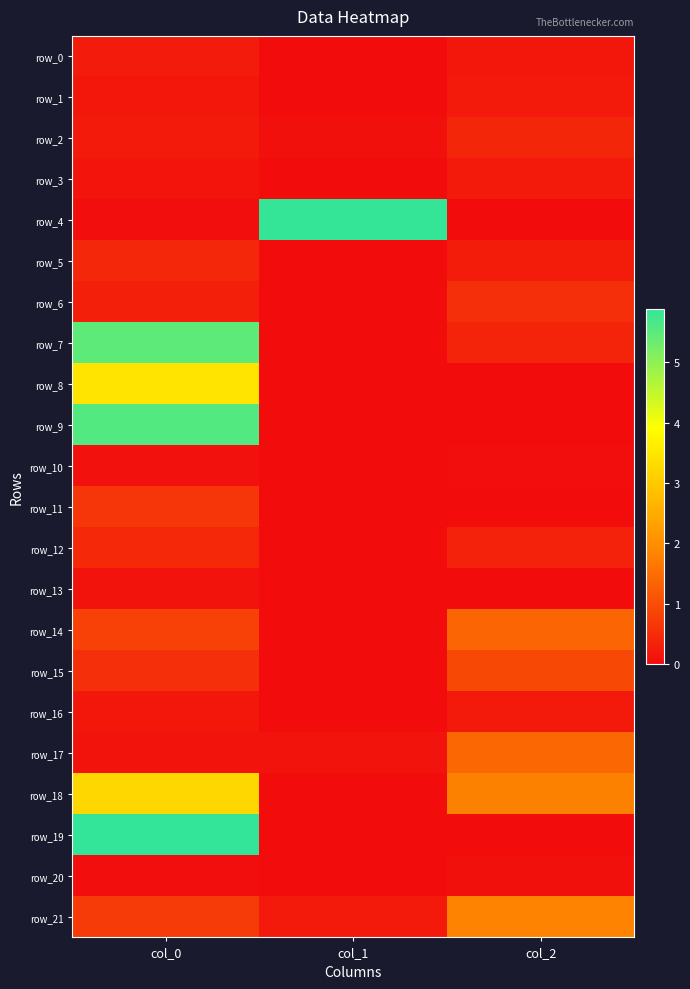

Between col_0 and col_1, which series saw the biggest shift?

row_19